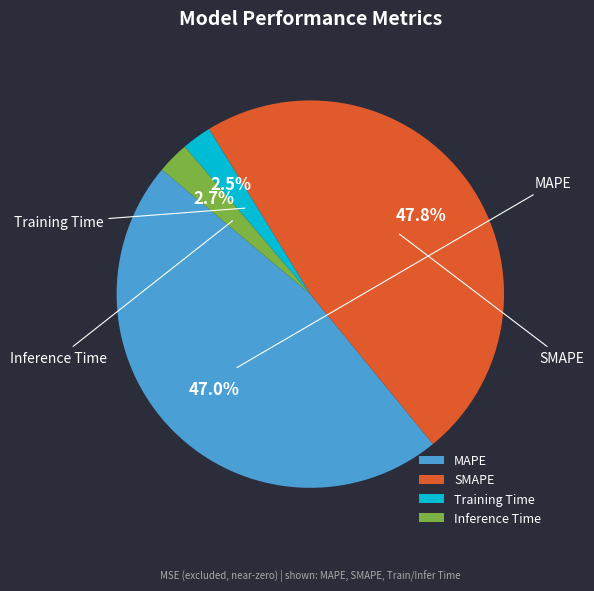

To the nearest percent, what portion does Training Time represent?

2%